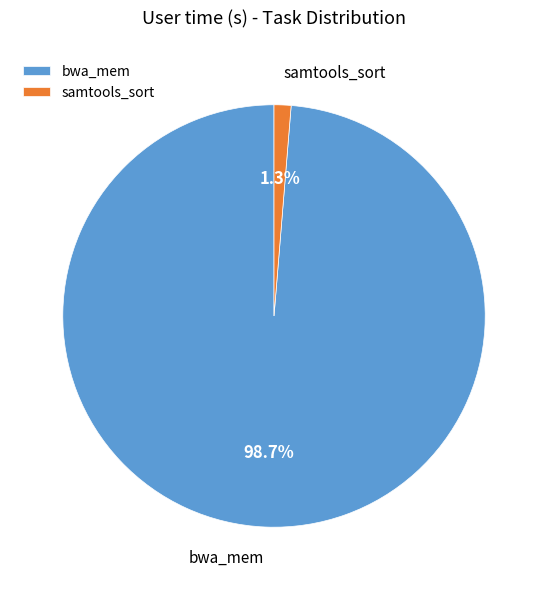

To the nearest percent, what percentage of the pie is samtools_sort?

1%